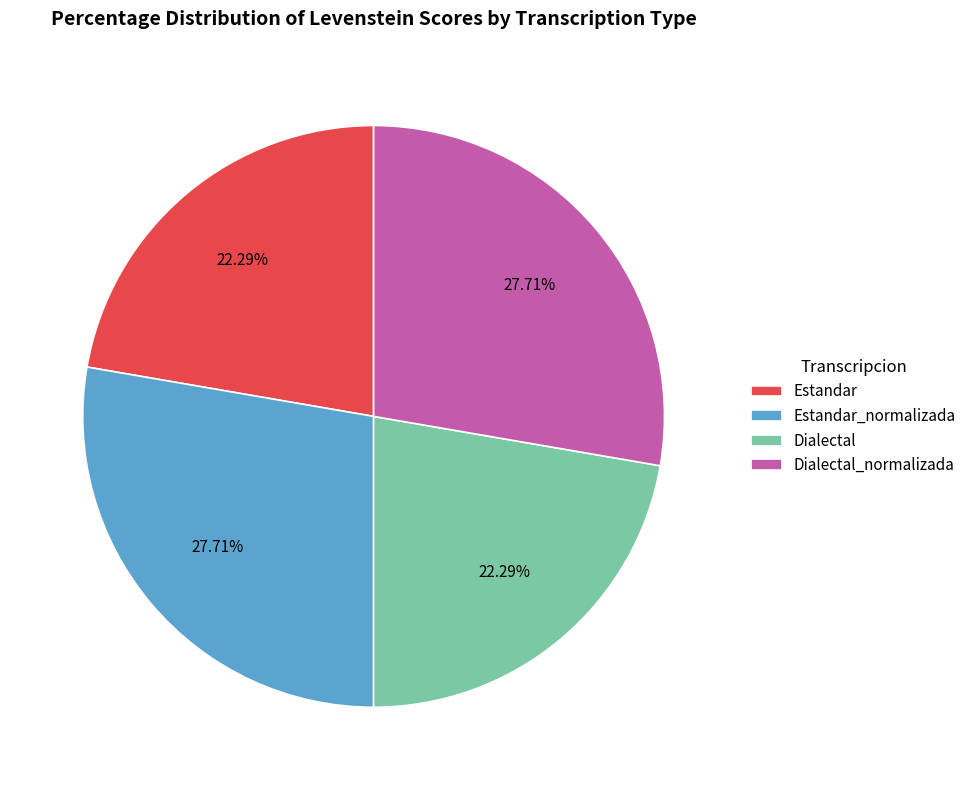

The Estandar slice represents 29% of the pie. True or false?

False